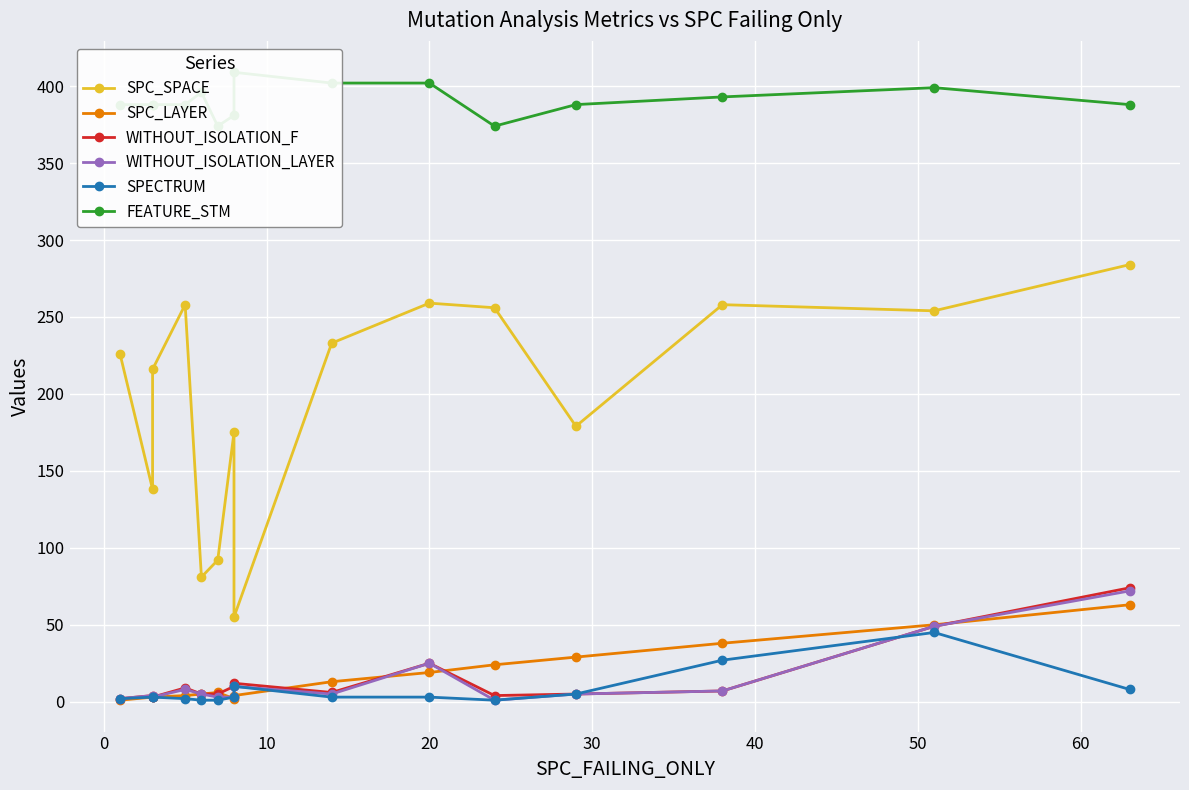

Between 0 and 9, which series saw the biggest shift?

SPC_SPACE